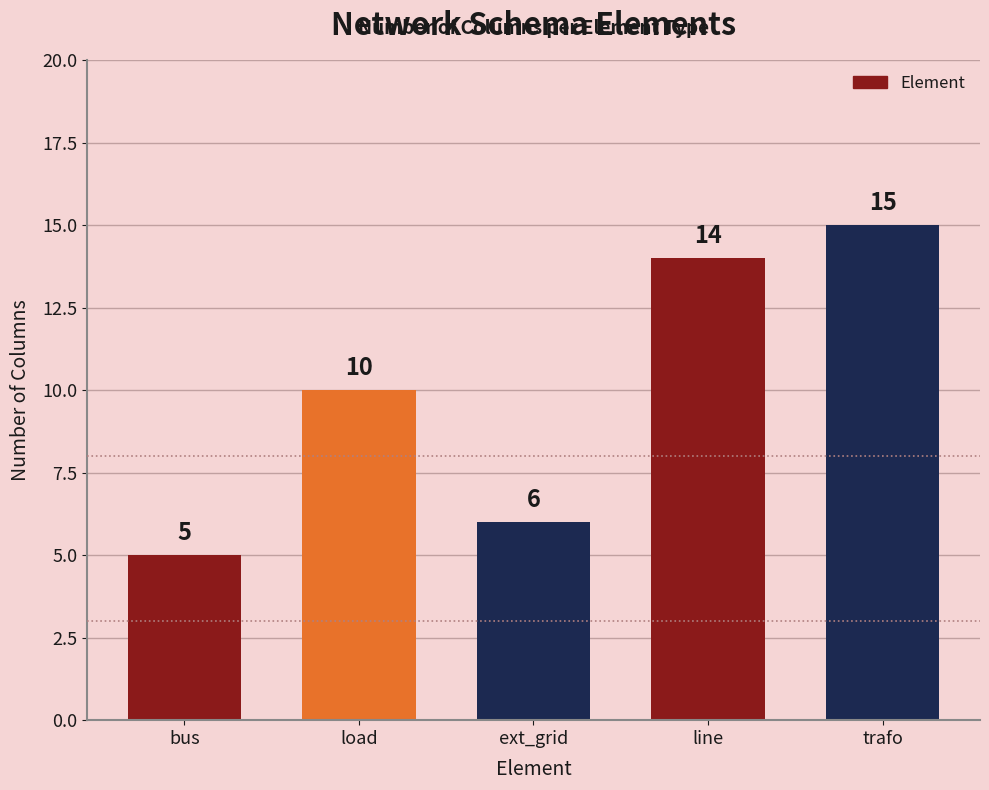

Approximately how many times larger is the value at load compared to trafo?

0.7